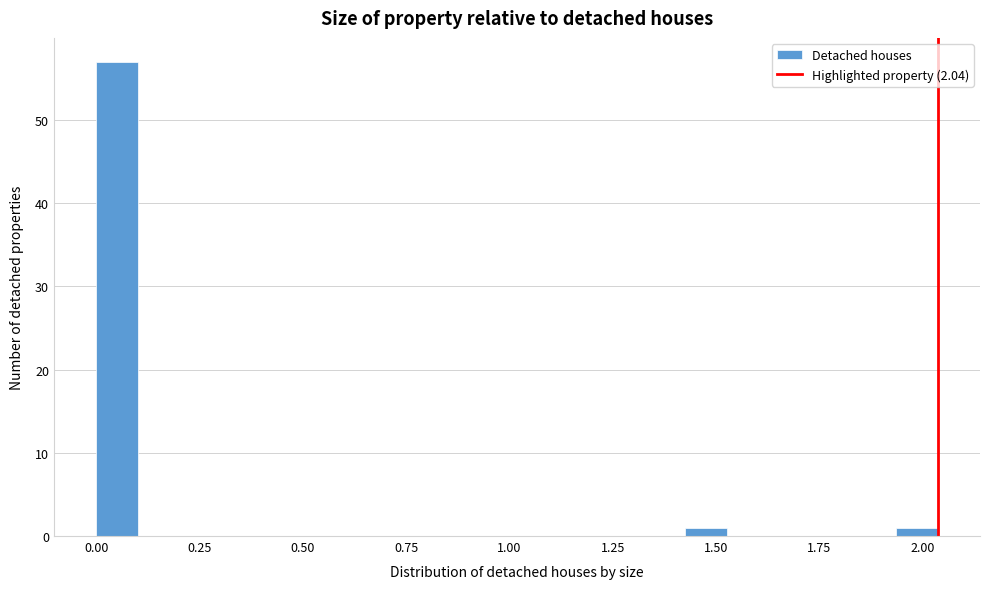

Around what value on the x-axis is the tallest bar? Give the approximate position of its centre, as read against the axis.

0.05